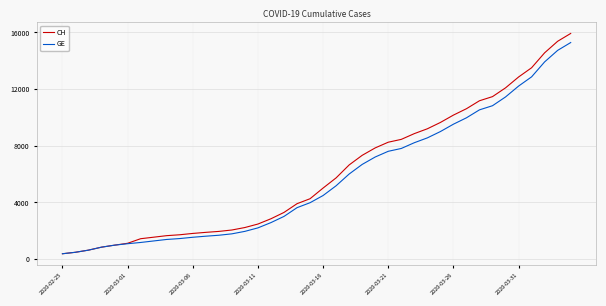

What is the greatest value displayed?

15926